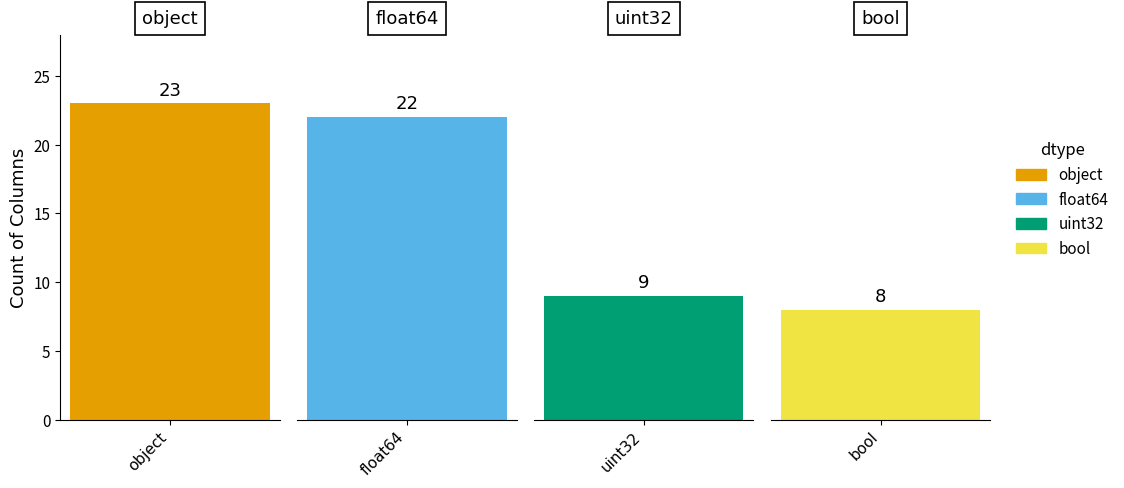

True or false: the data shows 40 at object.

False